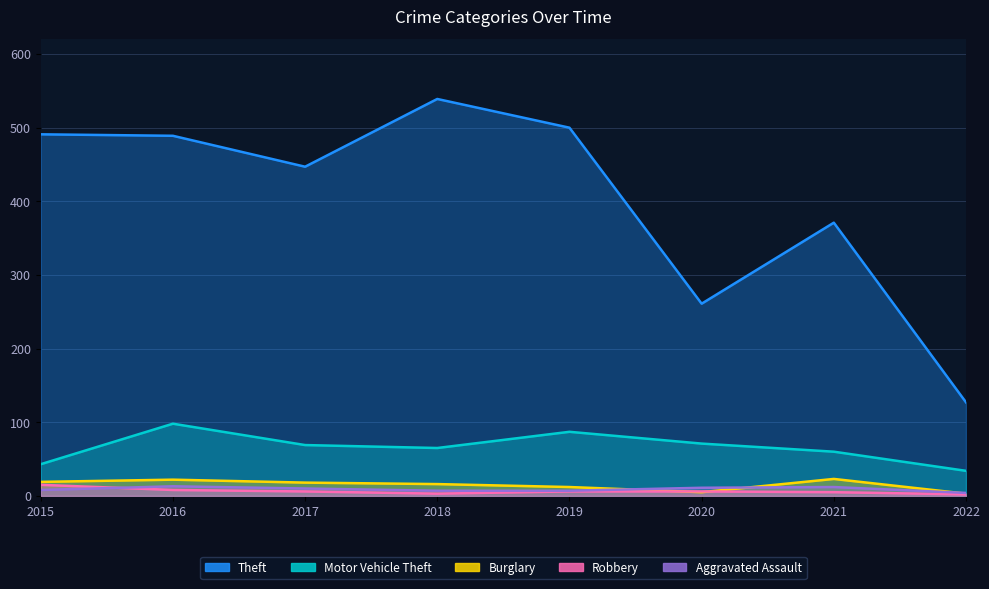

Read the Theft value at 2020, to the nearest 5.

260